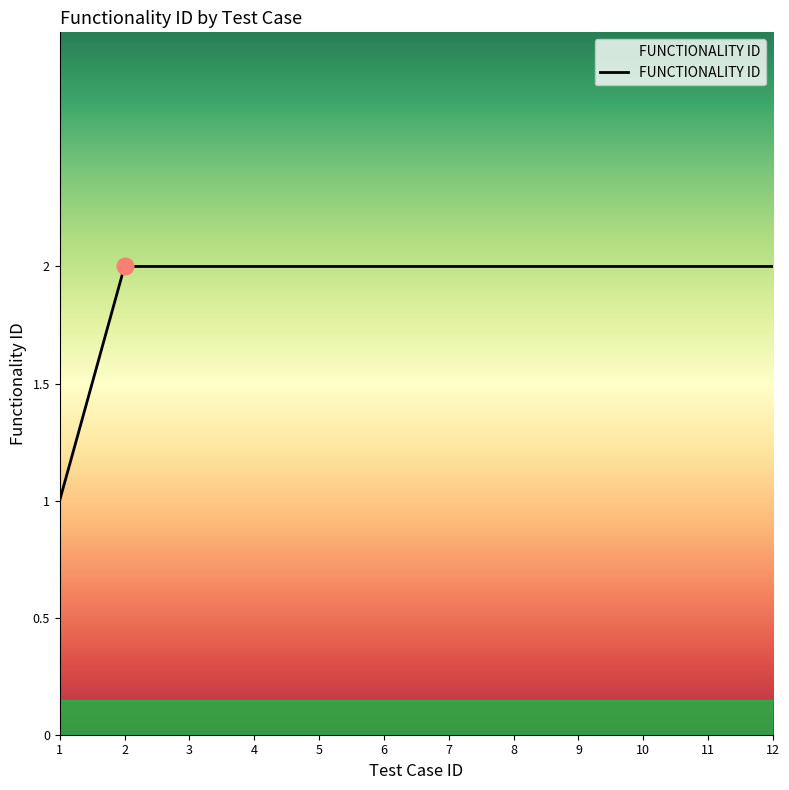

Approximately how many times larger is the value at 12 compared to 4?

1.0